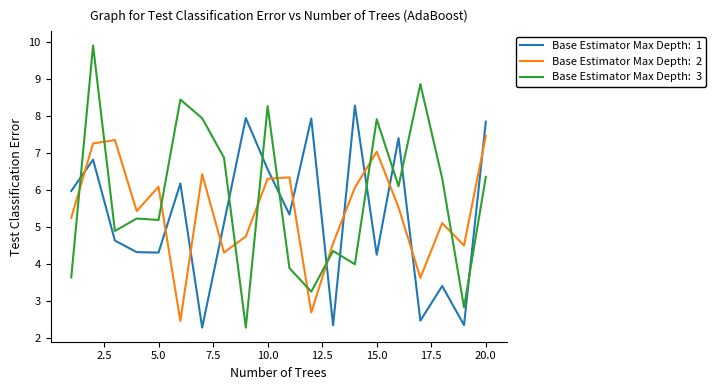

What is the minimum value shown in the chart?

2.3